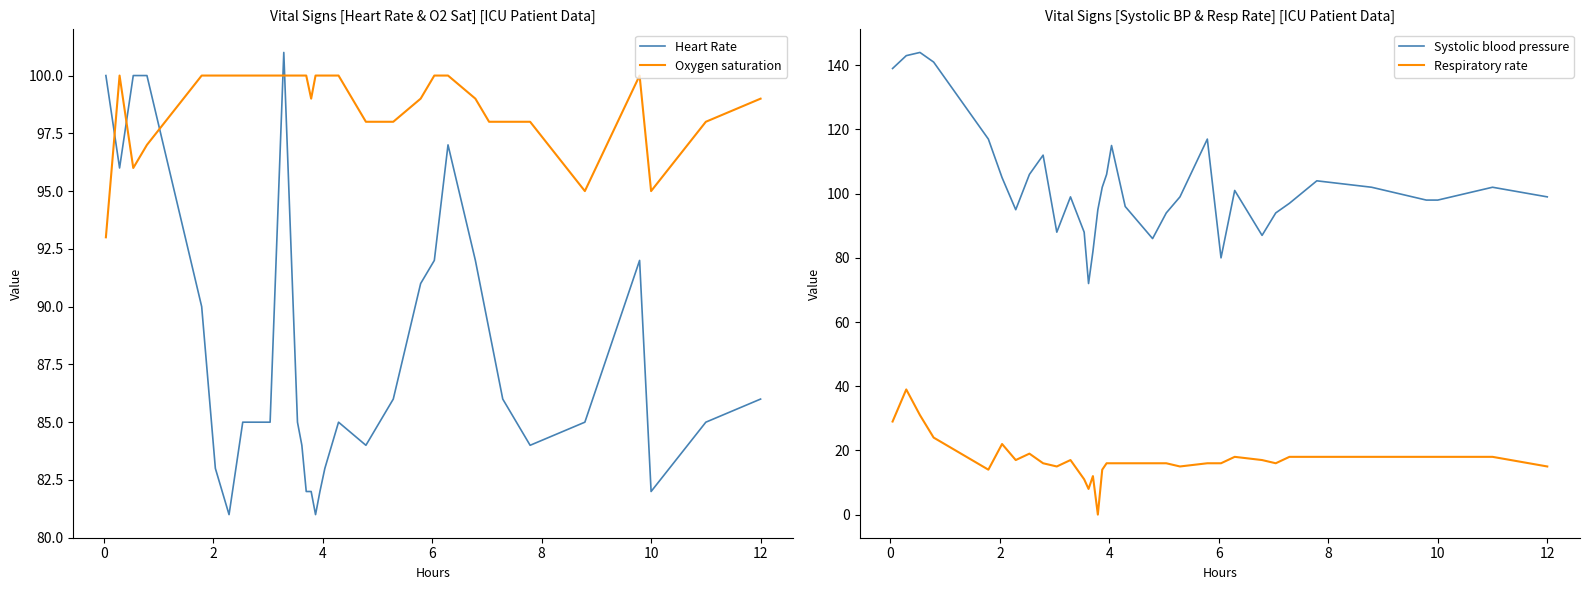

True or false: Systolic blood pressure and Respiratory rate cross at least once.

False